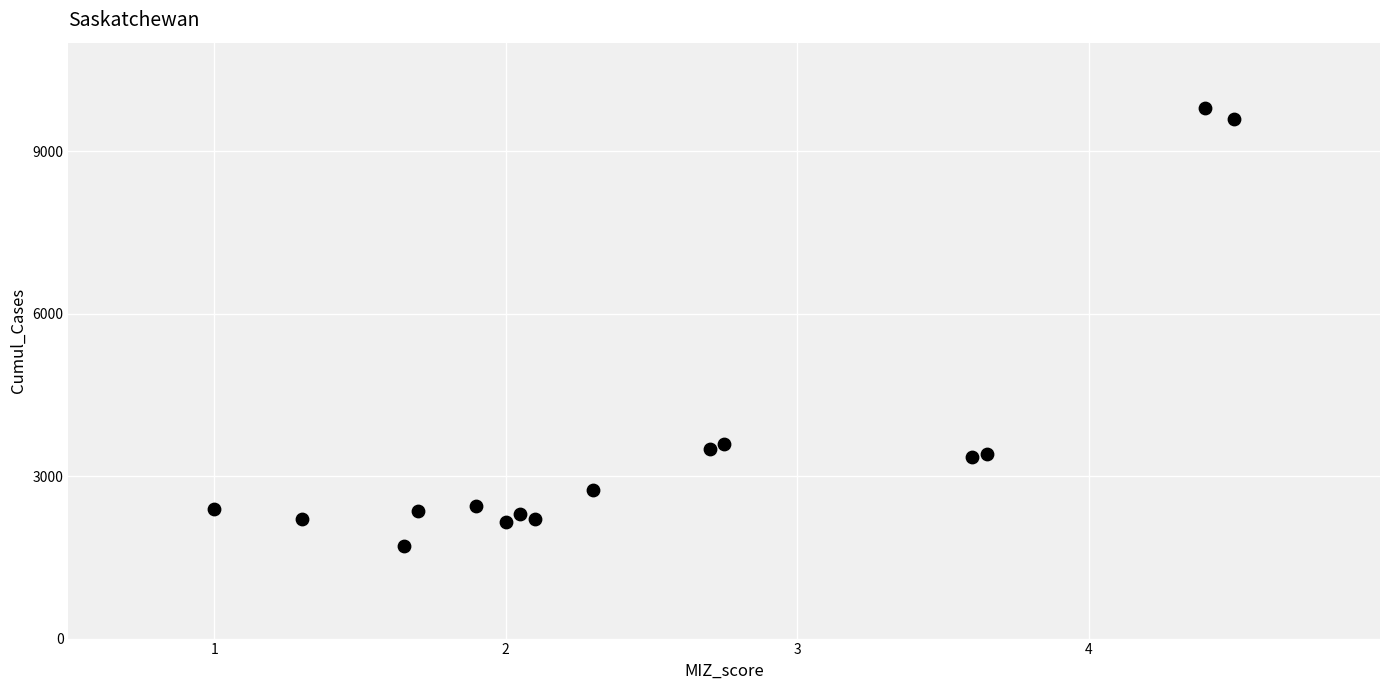

What is the range of Y values (max minus min)?

8100